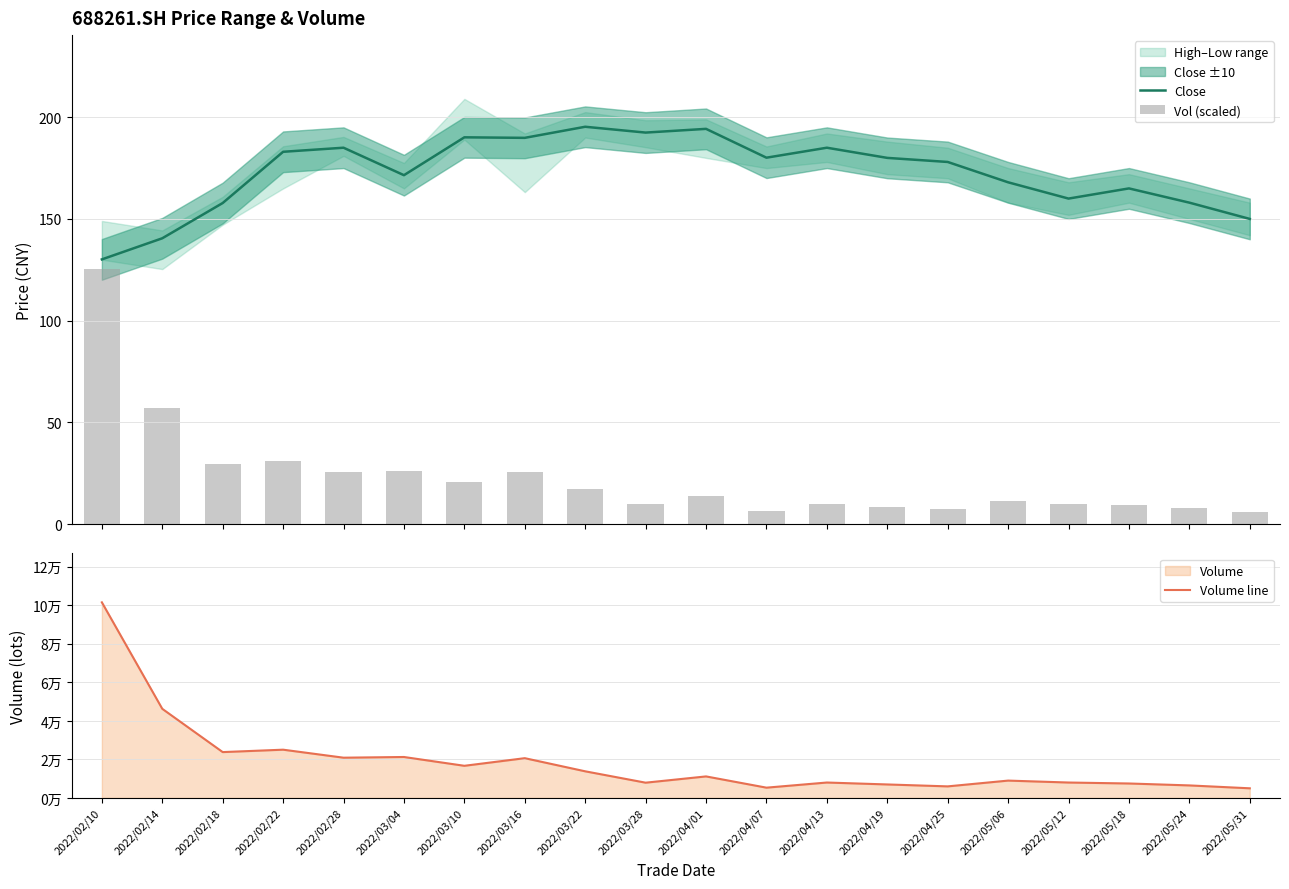

What is the value of the Vol (scaled) bar at the 19th from the left?

8.0